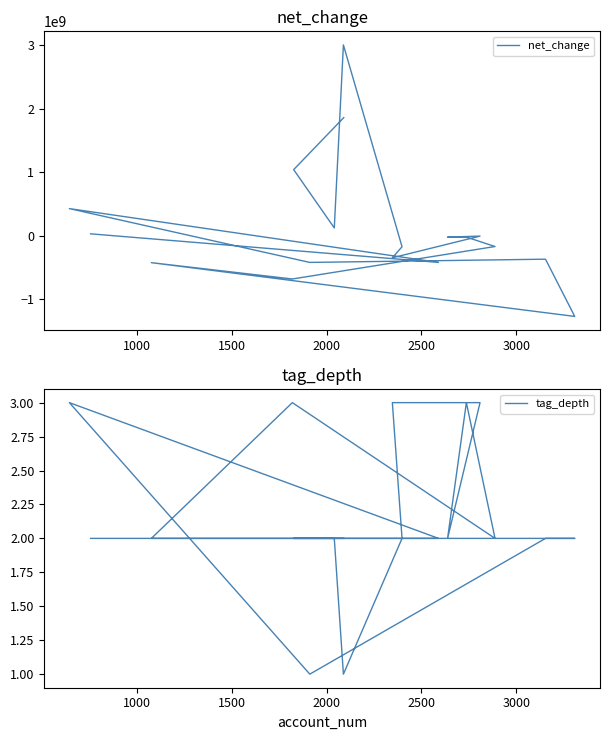

At how many categories does at least one series exceed -740968155?

18